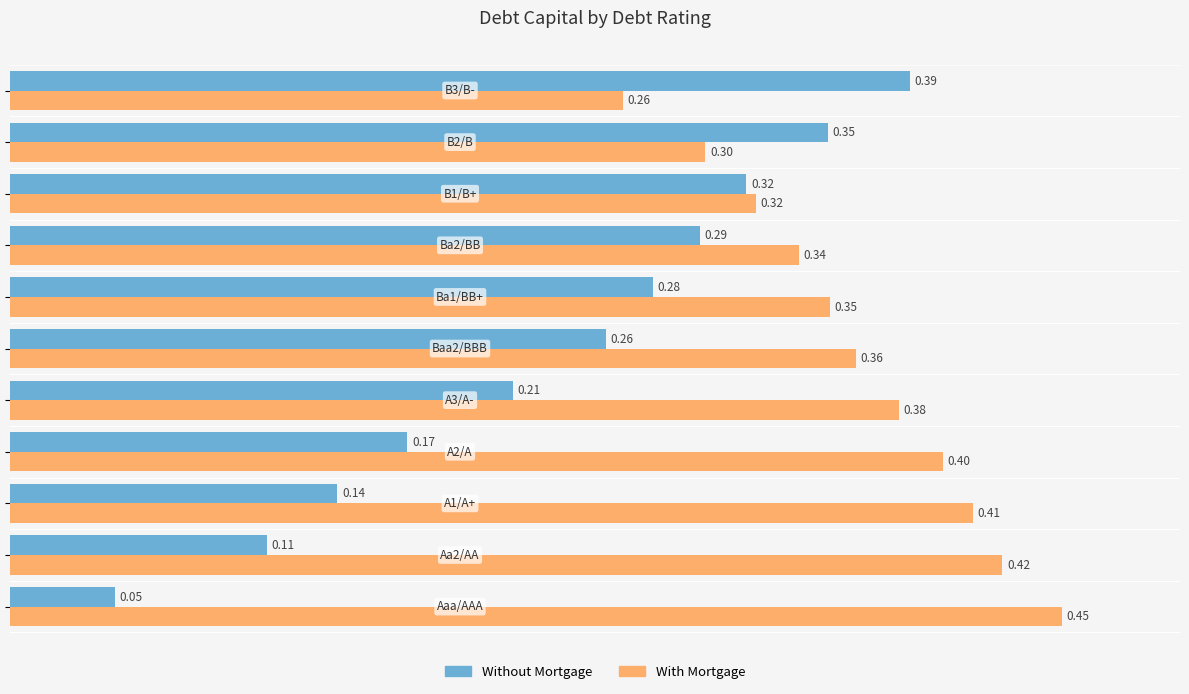

What is the sum of all Without Mortgage values?

2.6